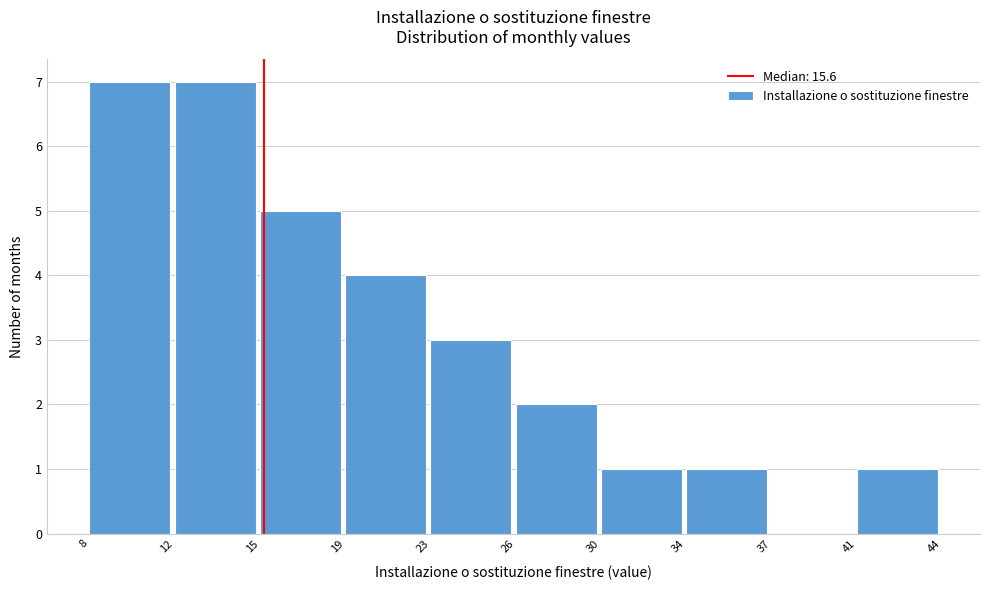

Reading left to right, what are all the values shown in this chart?

8=7	12=7	15=5	19=4	23=3	26=2	30=1	34=1	37=0	41=1